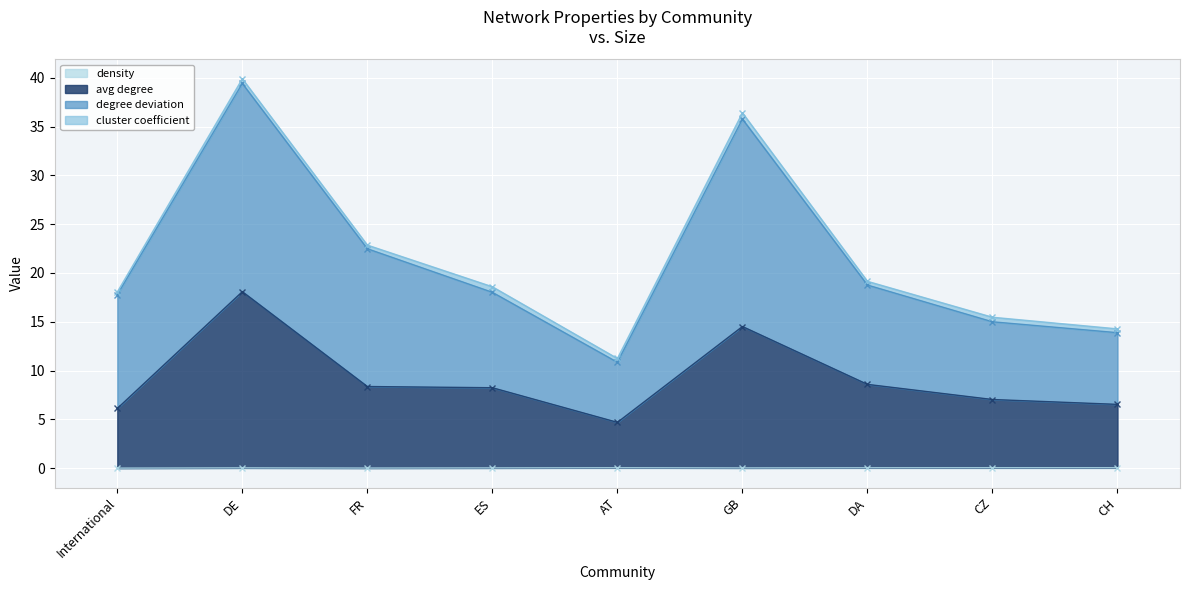

The density series shows 0.0 at DA. True or false?

True